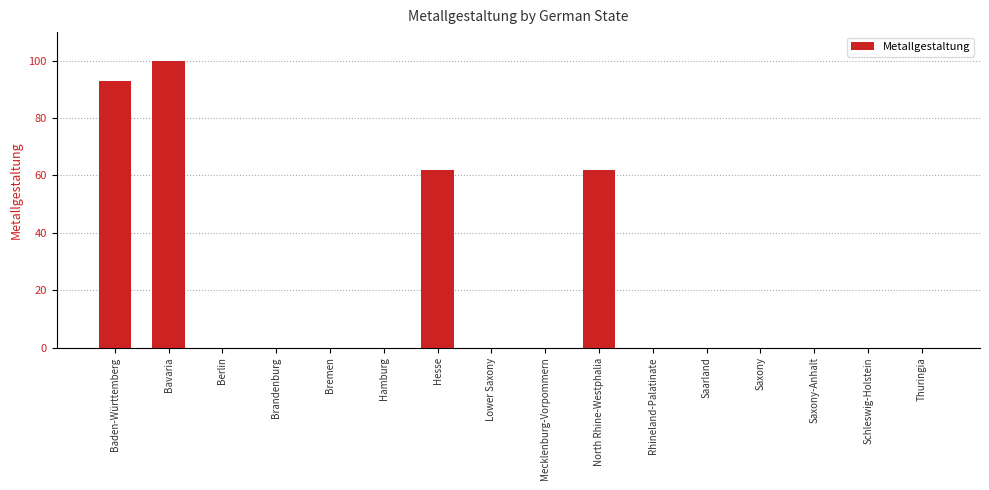

Which category has the highest value across all series?

Bavaria